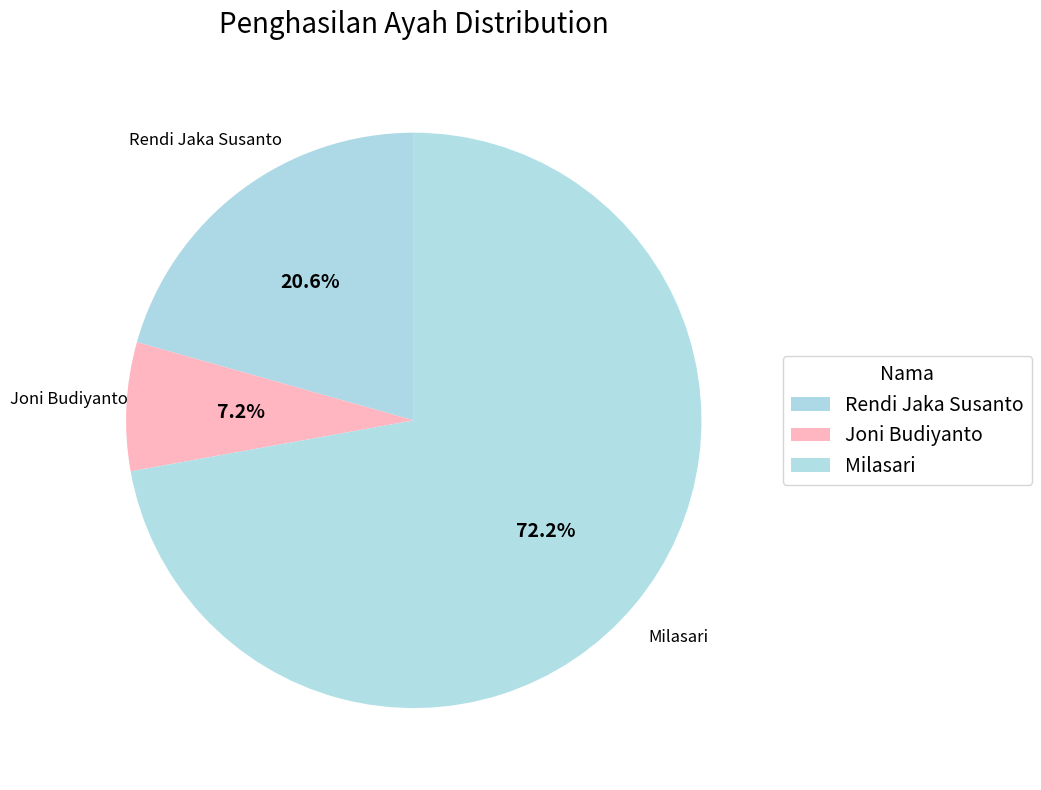

To the nearest percent, what is the difference between the Milasari and Rendi Jaka Susanto slice percentages?

52%